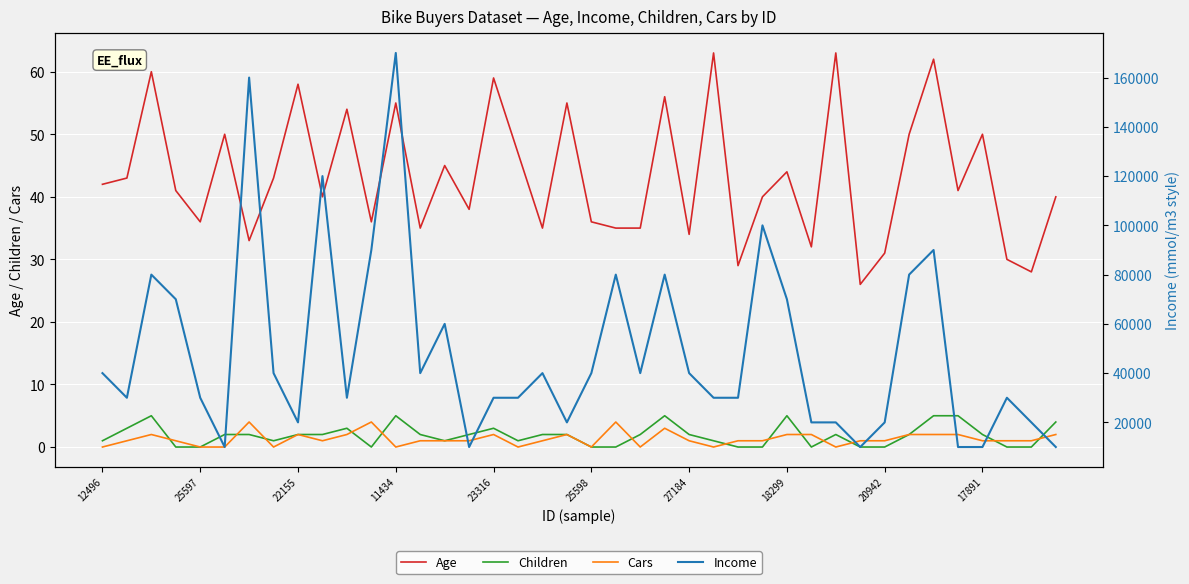

True or false: Children and Income cross at least once.

False